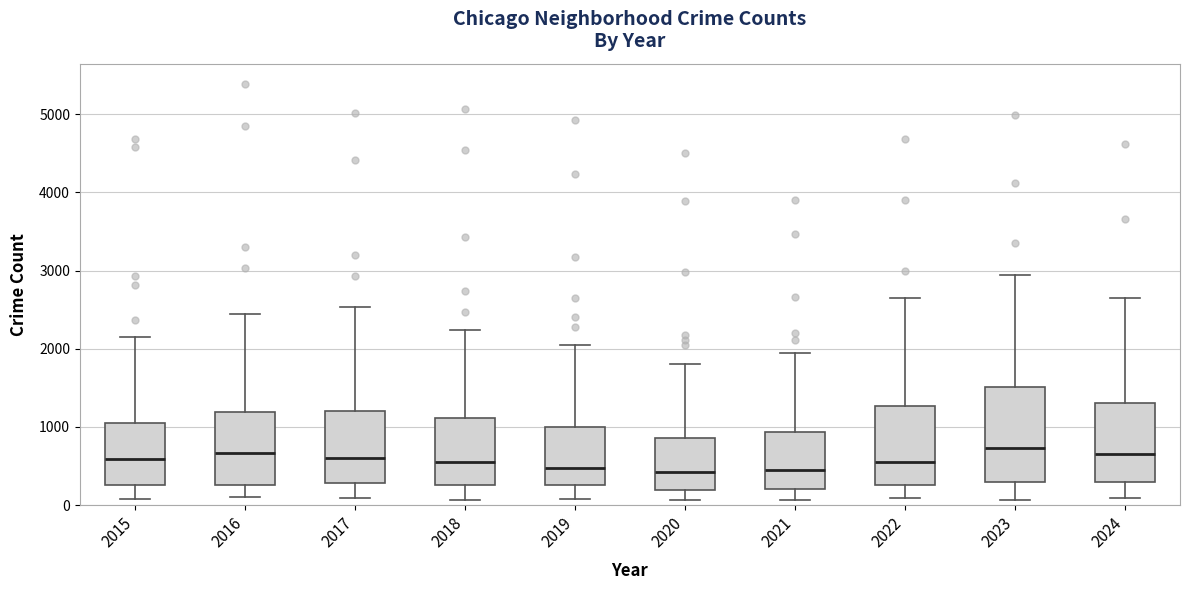

Which box is the tallest, from its lower edge to its upper edge?

2023